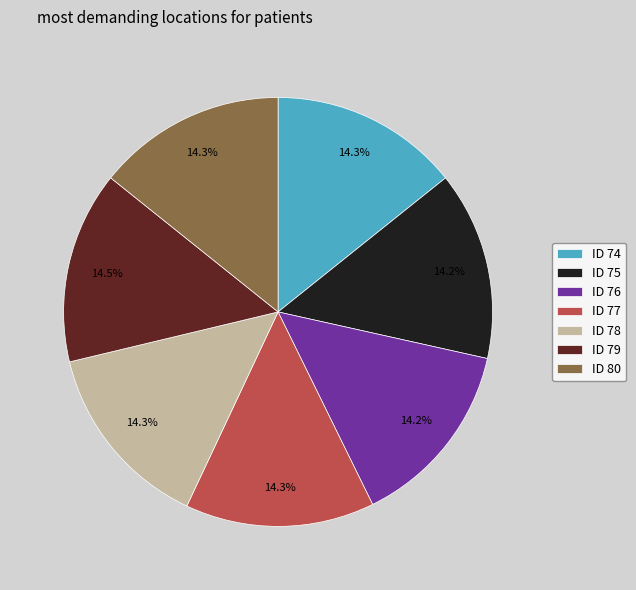

What portion of the pie excludes ID 78?

85.7%